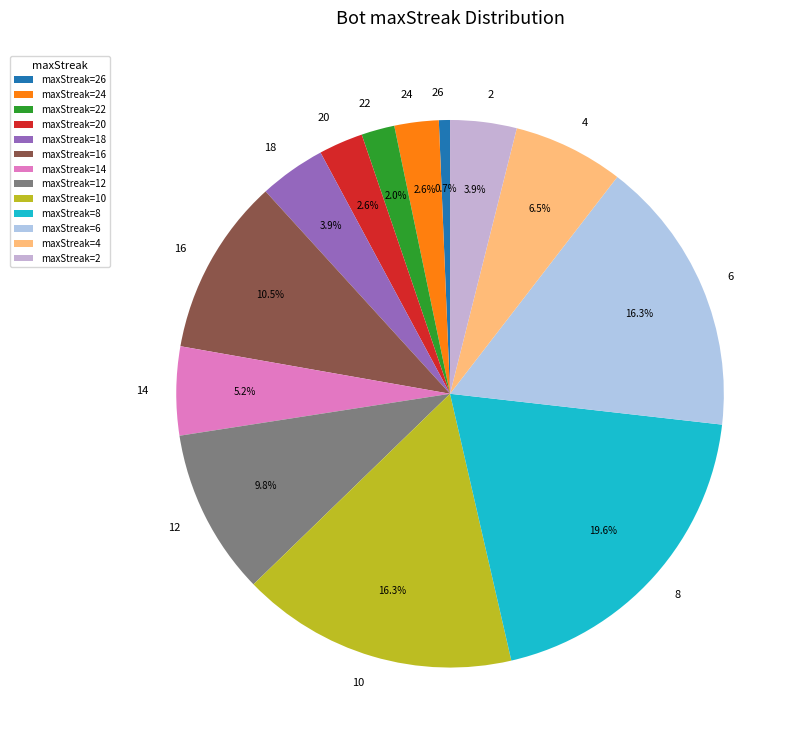

How many slices are in this pie chart?

13